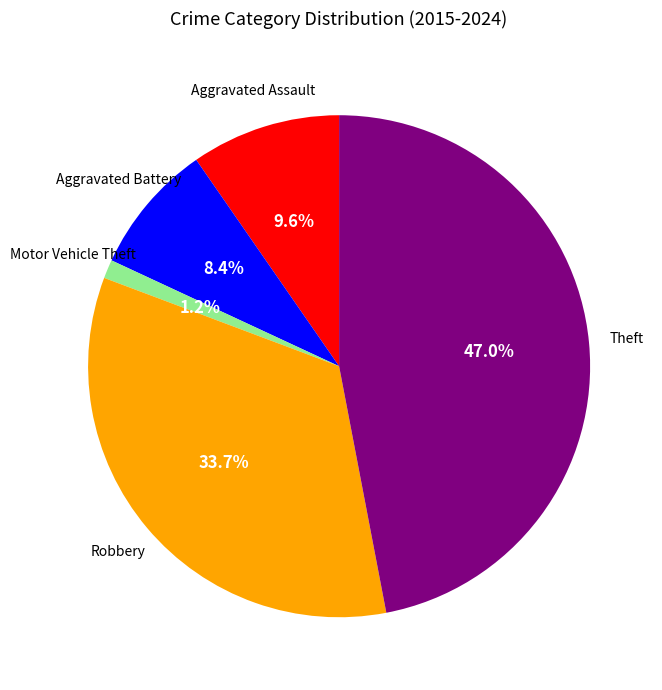

Does any single category account for the majority?

No